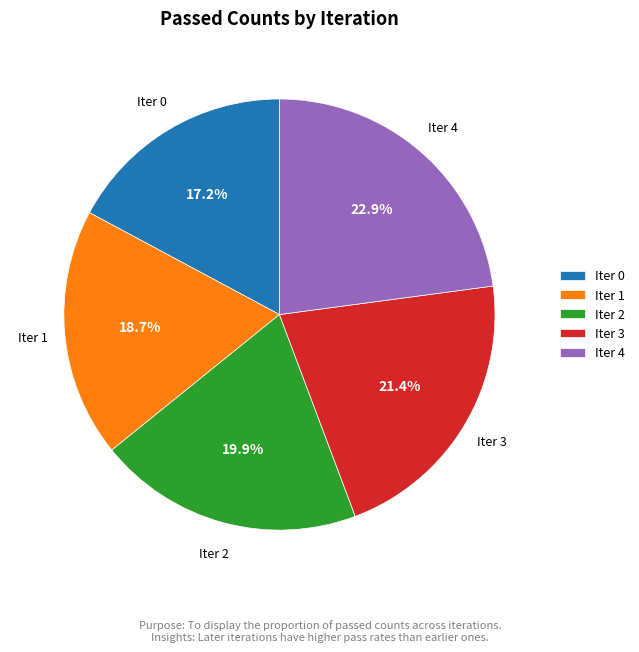

Approximately how many times larger is the value at Iter 4 compared to Iter 0?

1.3